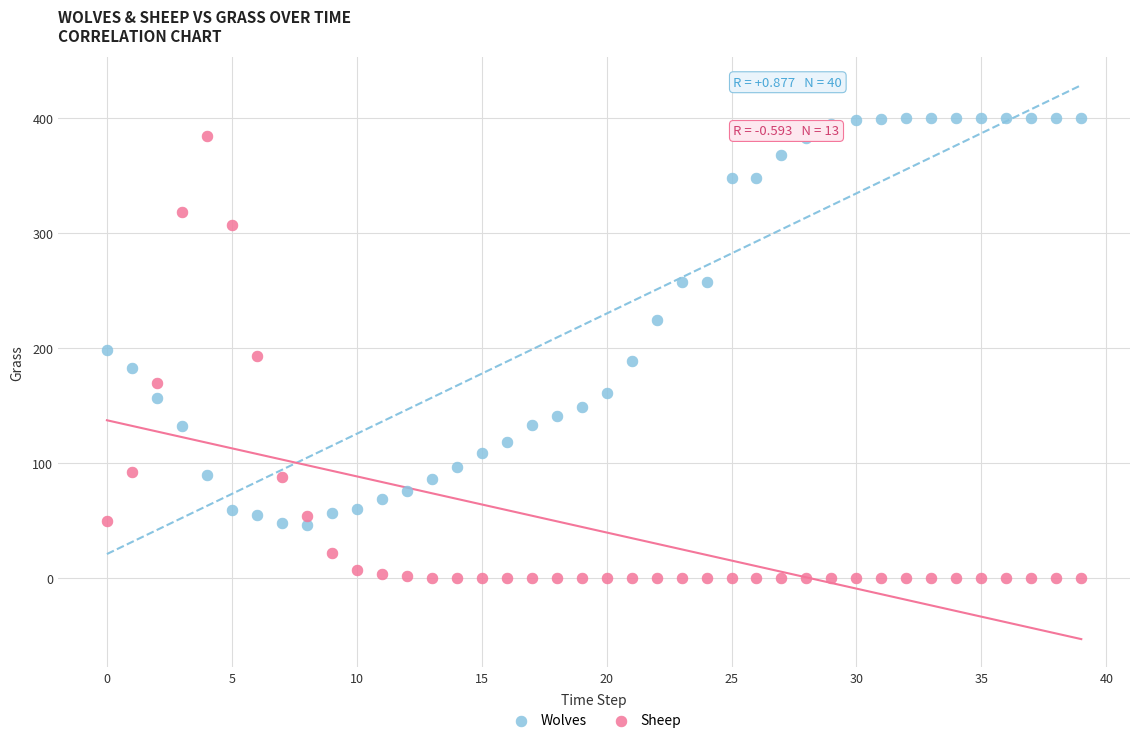

What are all the series names shown in the legend?

Wolves, Sheep